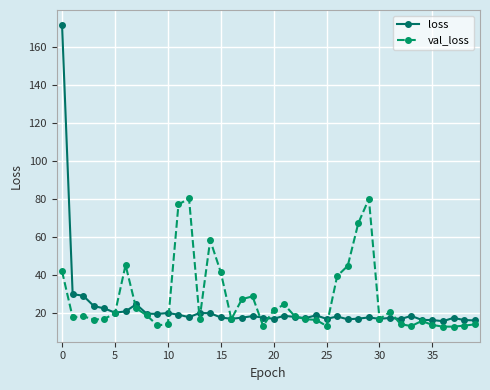

What is the value of the val_loss point at the 38th from the left?

12.8